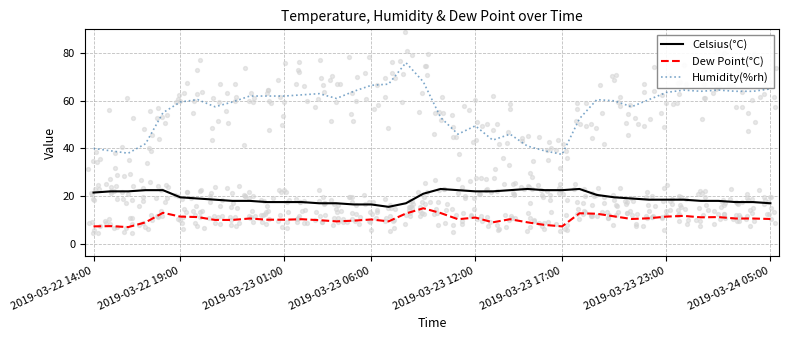

What is the total value across all series at 34?

94.7